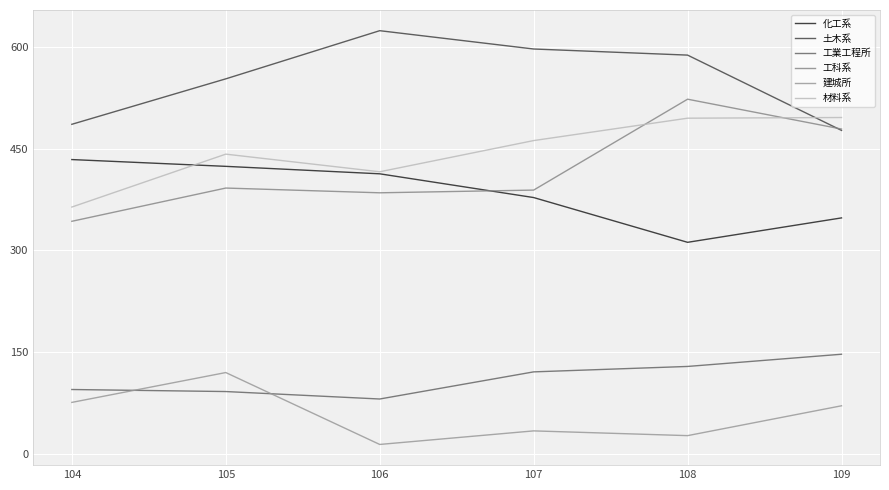

How many lines are shown in the chart?

6